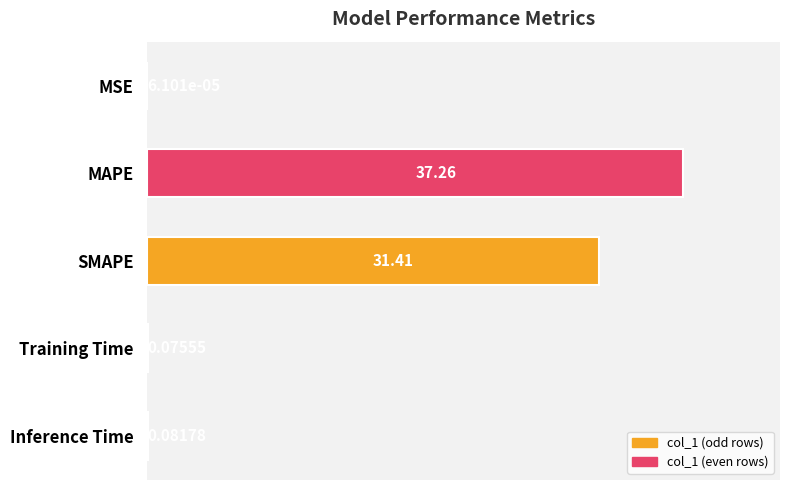

Between SMAPE and MAPE, which is larger?

MAPE